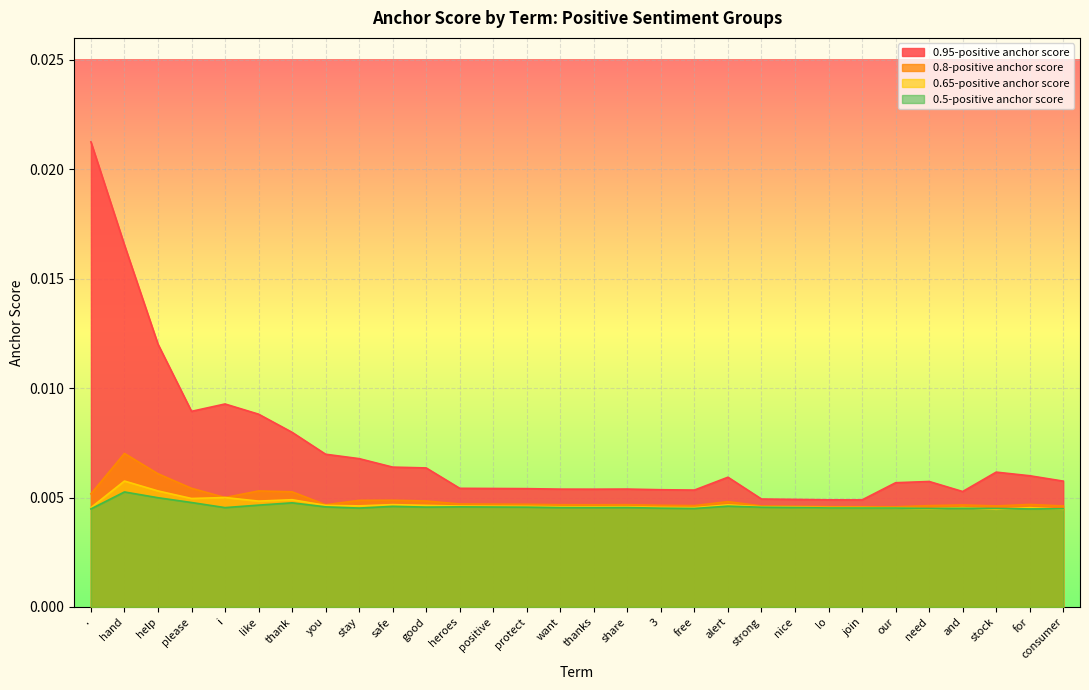

What are all the series names shown in the legend?

0.95-positive anchor score, 0.8-positive anchor score, 0.65-positive anchor score, 0.5-positive anchor score